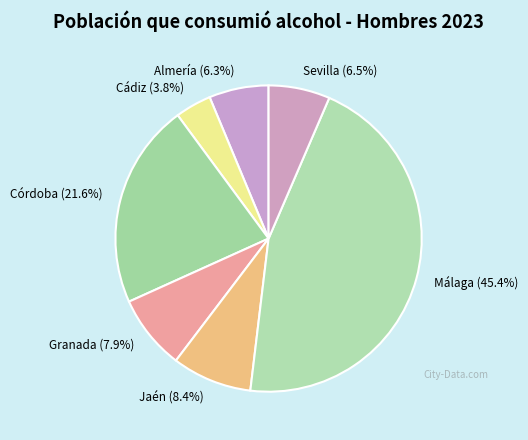

Is there any slice that represents more than half of the pie?

No